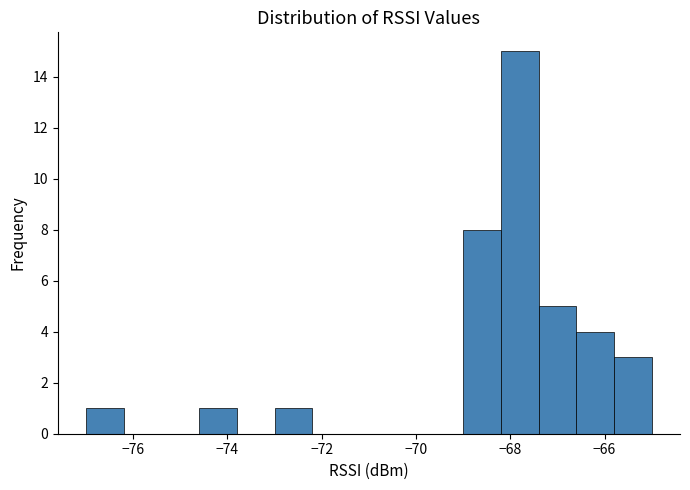

Reading left to right, list every bar in this chart as the range it spans on the x-axis followed by its height. The values are not printed on the chart, so give them approximately, as read against the axis.

-77.0 to -76.2: 1
-76.2 to -75.4: 0
-75.4 to -74.6: 0
-74.6 to -73.8: 1
-73.8 to -73.0: 0
-73.0 to -72.2: 1
-72.2 to -71.4: 0
-71.4 to -70.6: 0
-70.6 to -69.8: 0
-69.8 to -69.0: 0
-69.0 to -68.2: 8
-68.2 to -67.4: 15
-67.4 to -66.6: 5
-66.6 to -65.8: 4
-65.8 to -65.0: 3